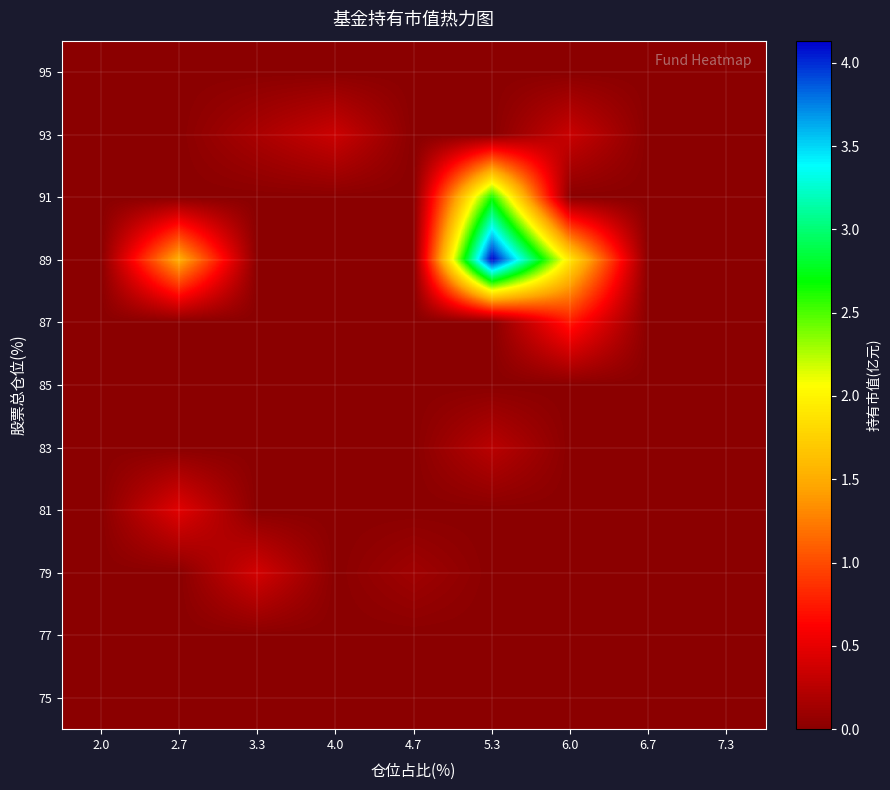

Between 6.0 and 5.3, which is larger?

6.0